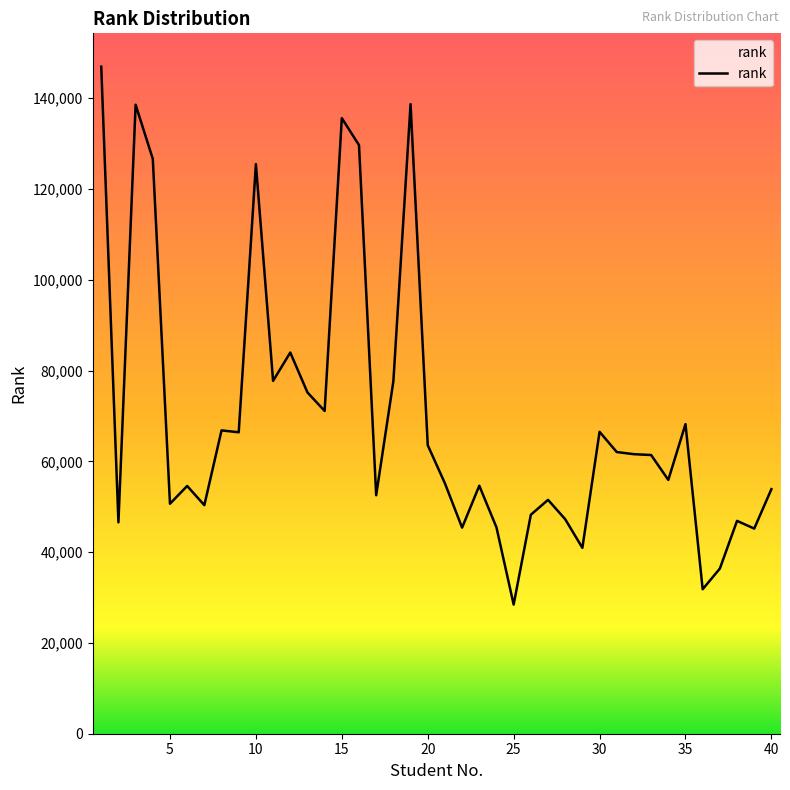

What is the greatest value displayed?

146944